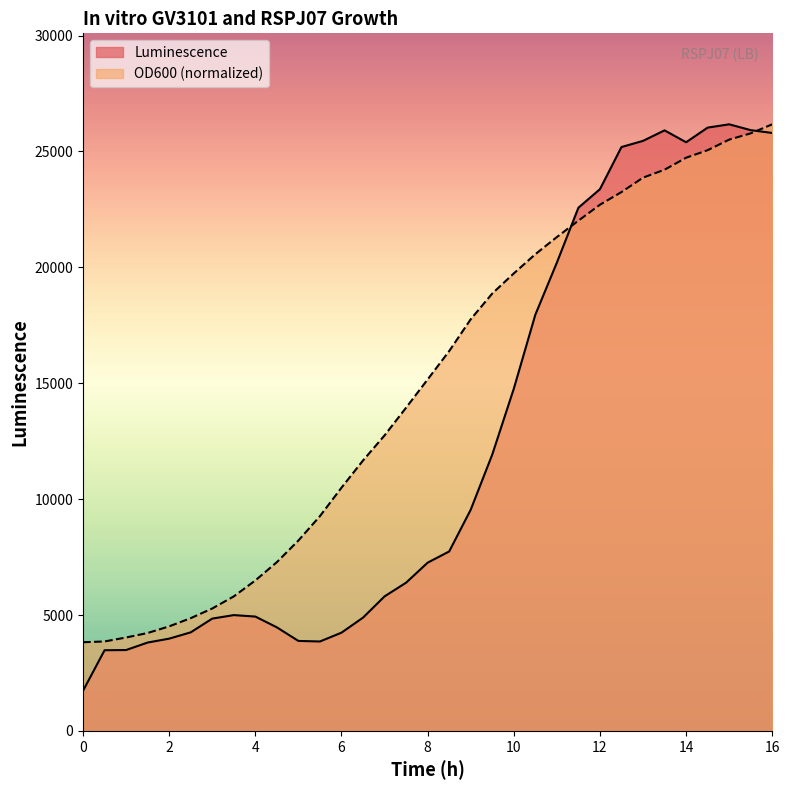

How many interior local valleys does the Luminescence series have?

2